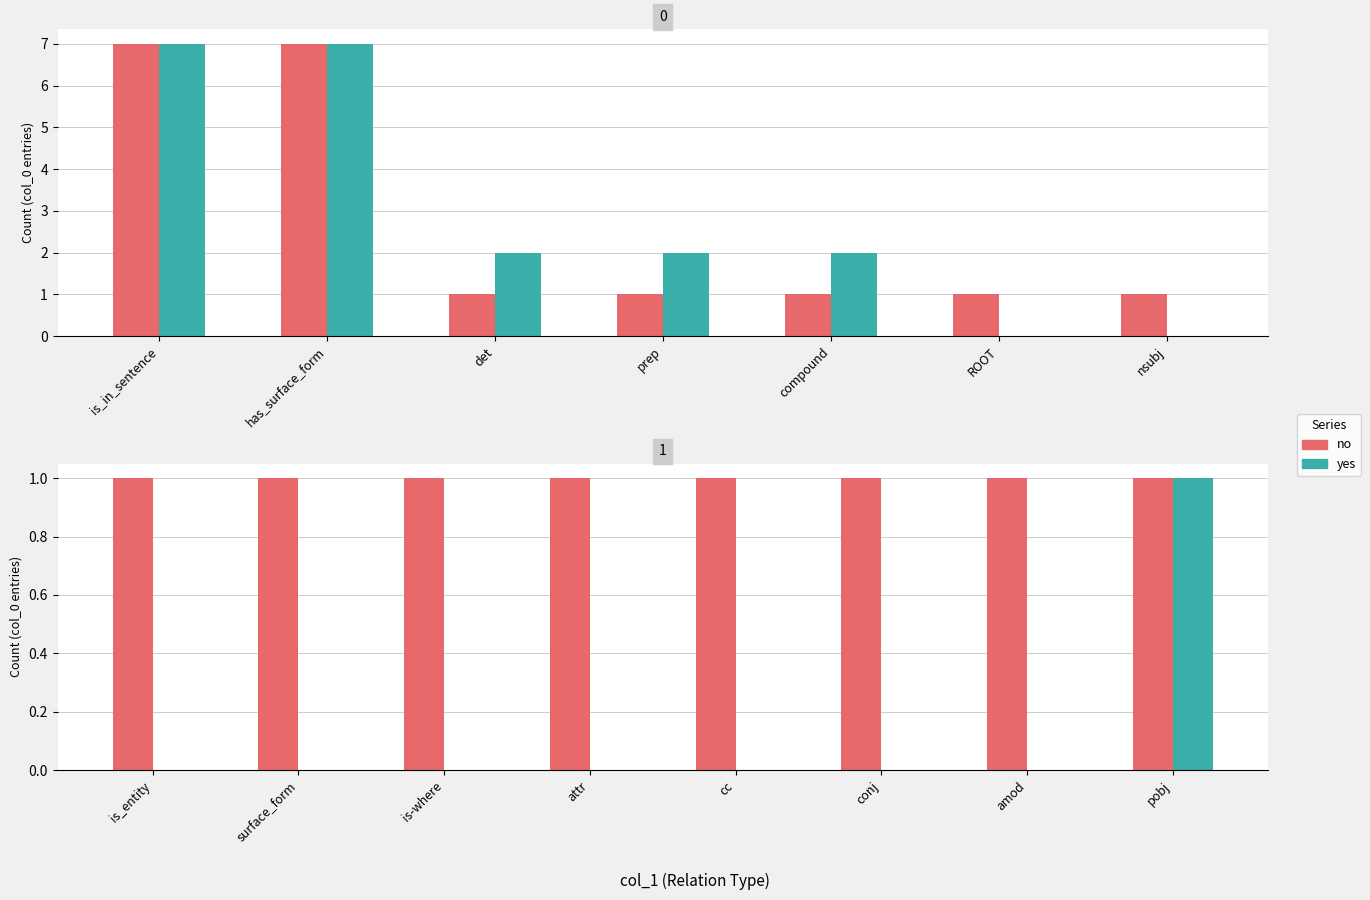

Is it true that no equals 1 at pobj?

True